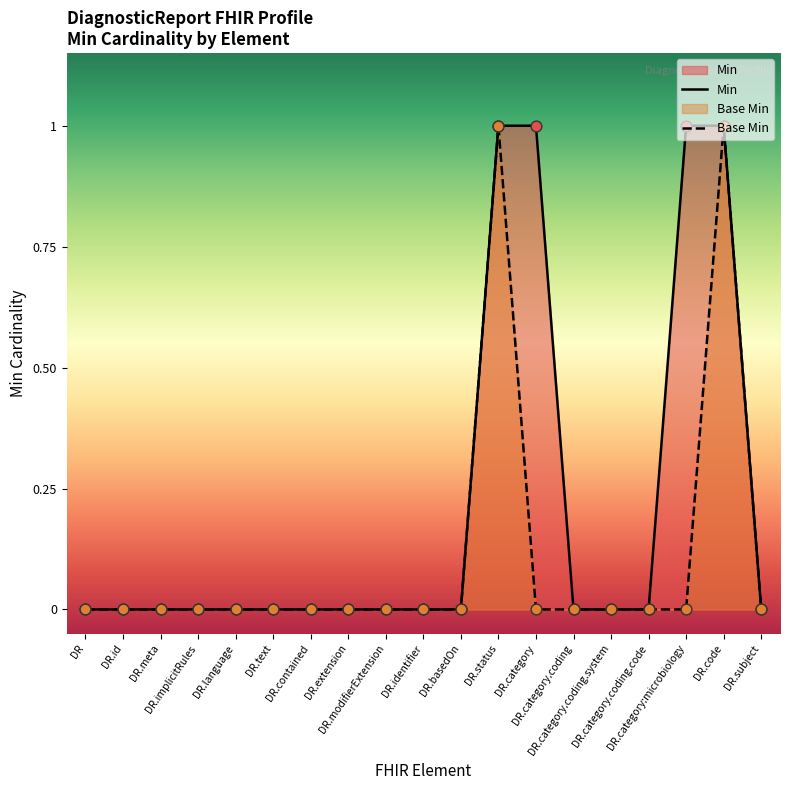

At which category is the sum across all series the highest?

DR.status